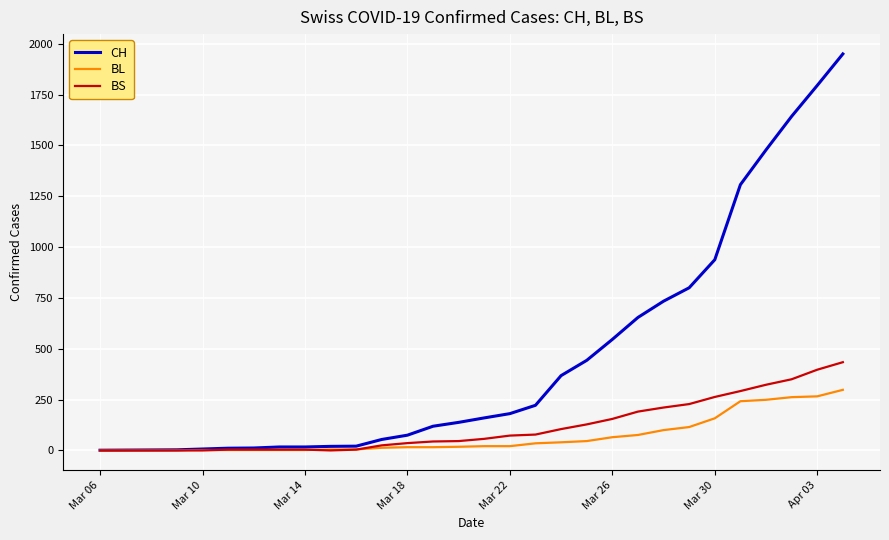

List the series in order of their peak value, lowest first.

BL, BS, CH